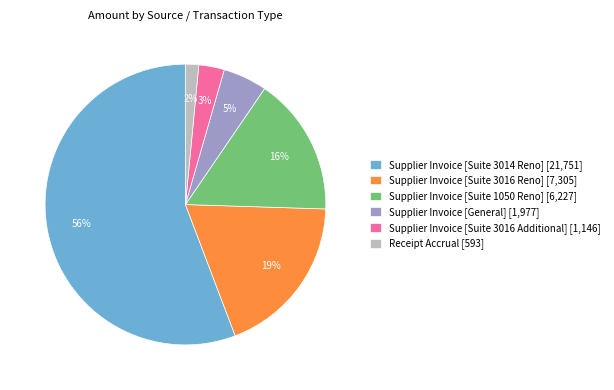

Is it true that Supplier Invoice [General] is 5% of the pie?

True